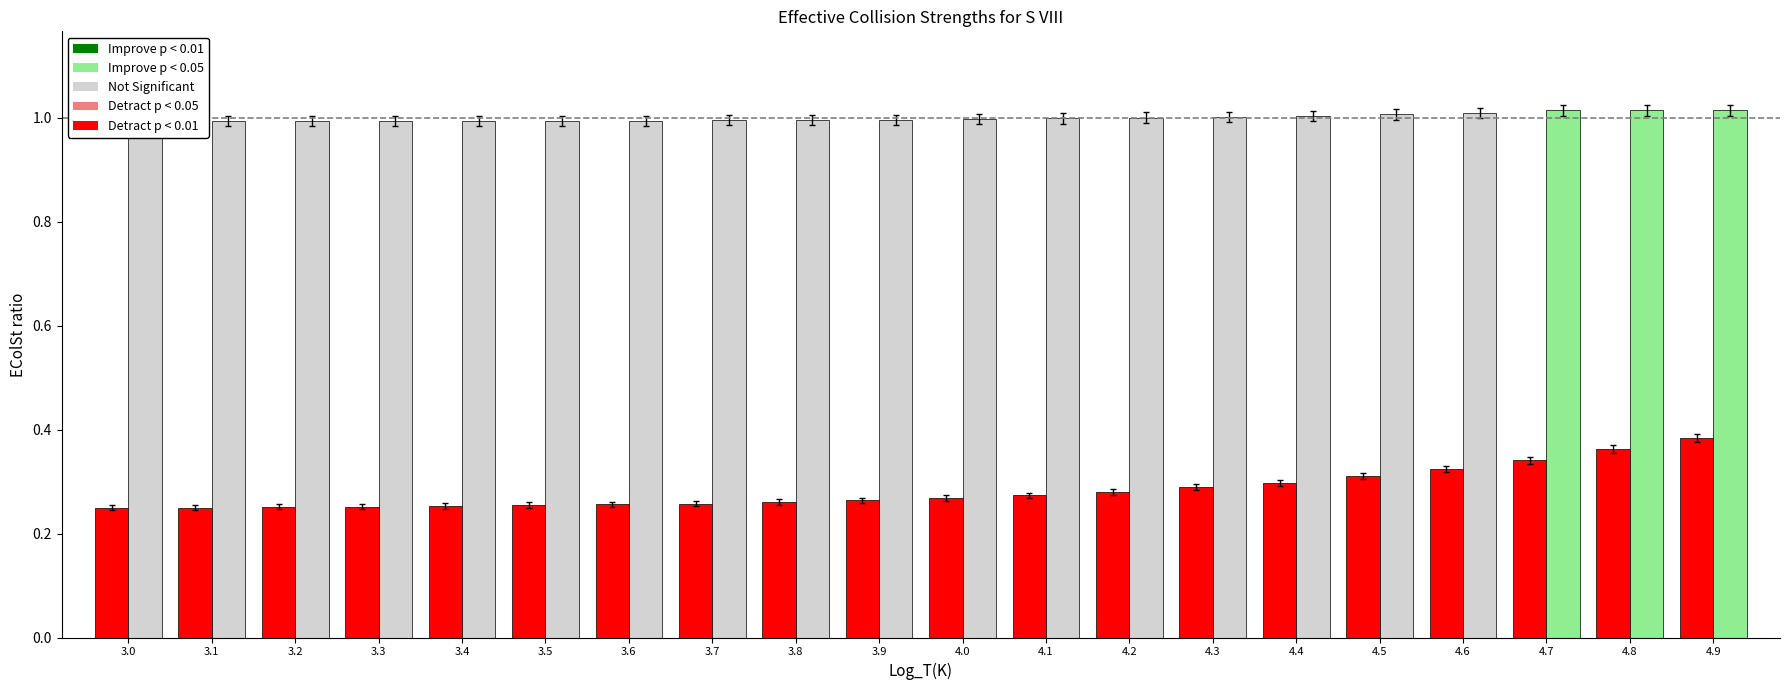

The value of EColSt_i3 at 3.6 is 1.0. True or false?

True